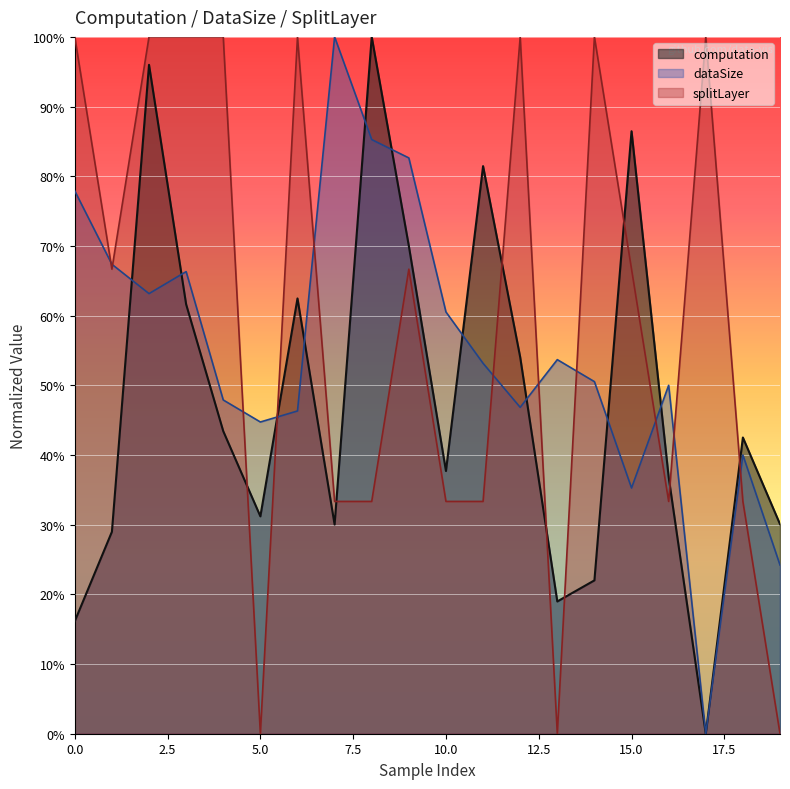

Rank the categories by dataSize value from highest to lowest.

7, 8, 9, 0, 1, 3, 2, 10, 13, 11, 14, 16, 4, 12, 6, 5, 18, 15, 19, 17